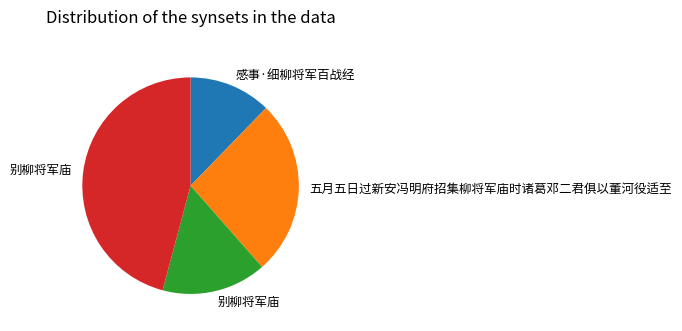

Is there any slice that represents more than half of the pie?

No